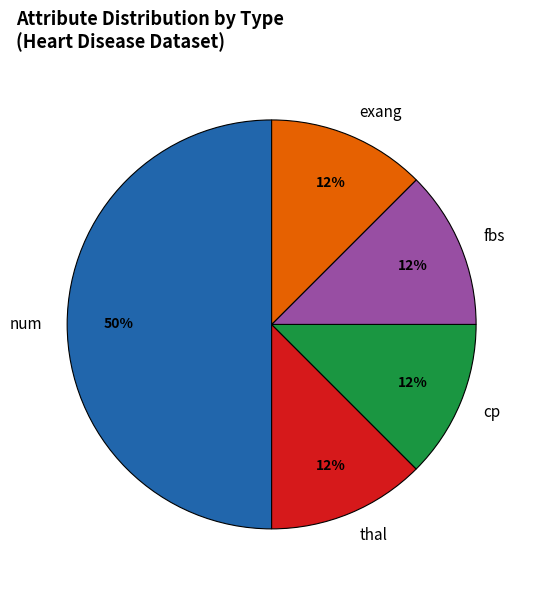

True or false: exang accounts for 12% of the total.

True